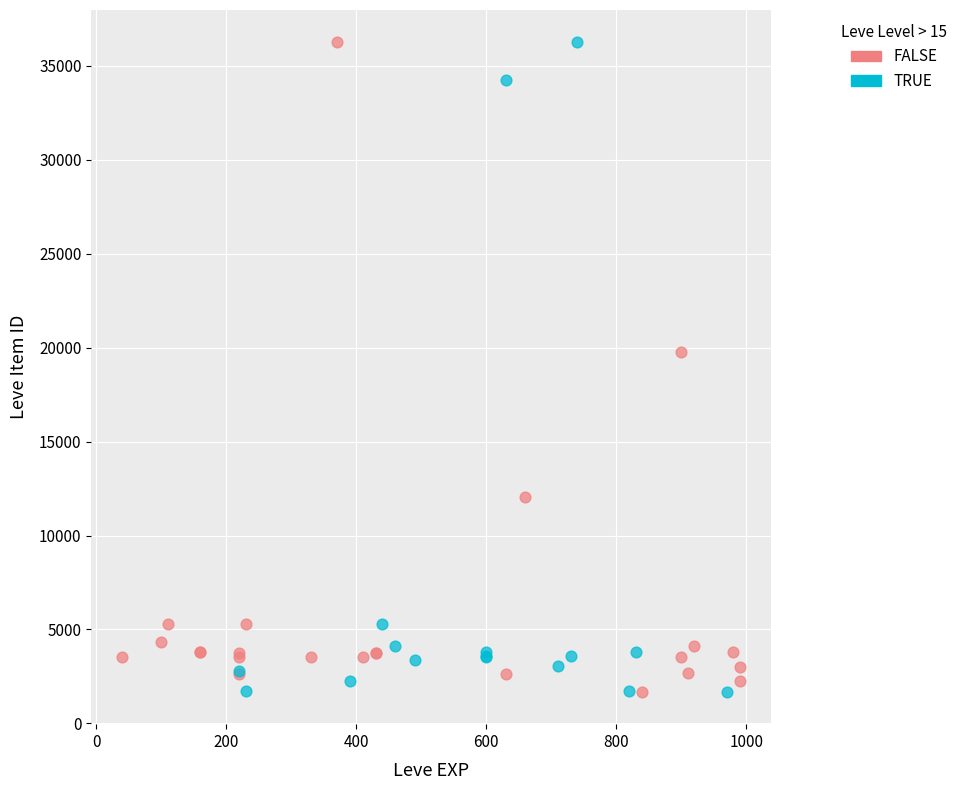

What are all the series names shown in the legend?

FALSE, TRUE